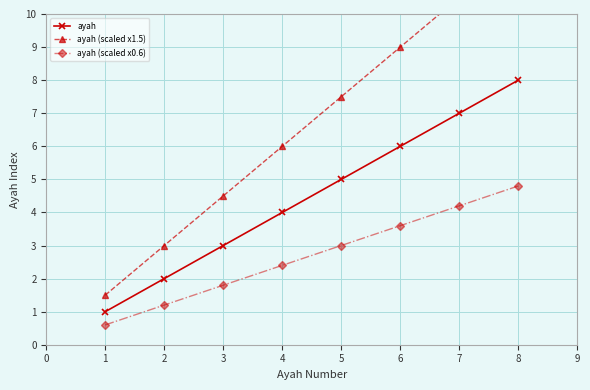

True or false: ayah (scaled x0.6) has more than 2 points higher than both neighbors.

False